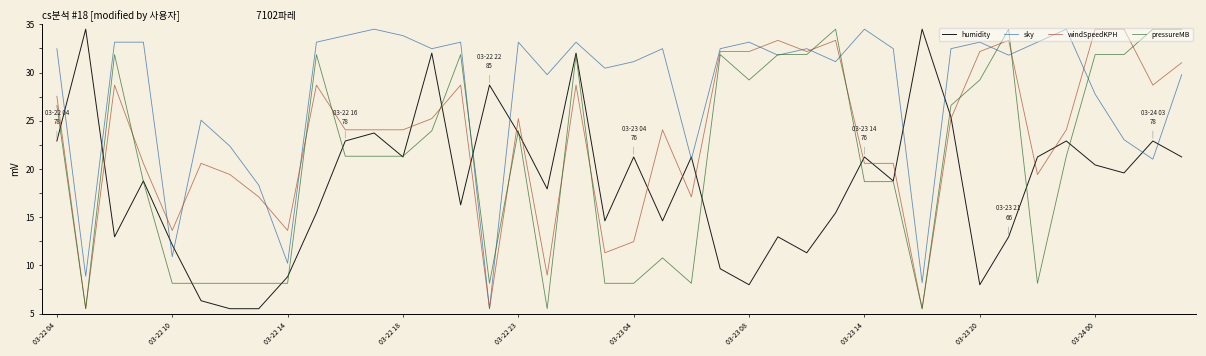

List the series in order of their overall mean, lowest first.

humidity, pressureMB, windSpeedKPH, sky